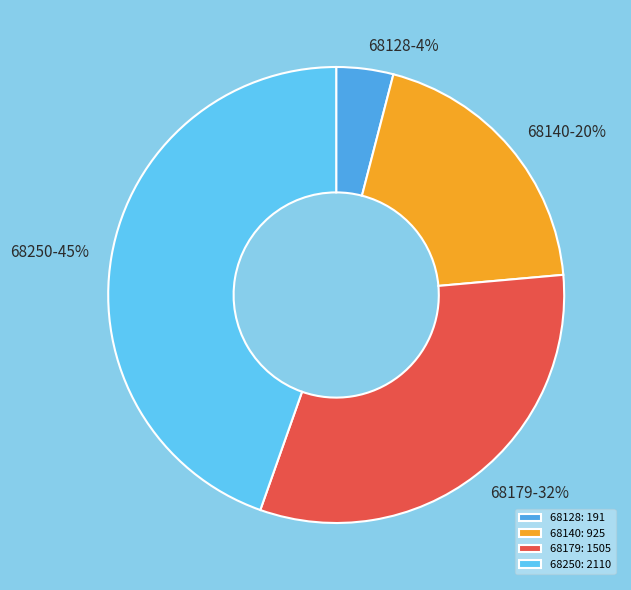

Is it true that 68250 is 45% of the pie?

True